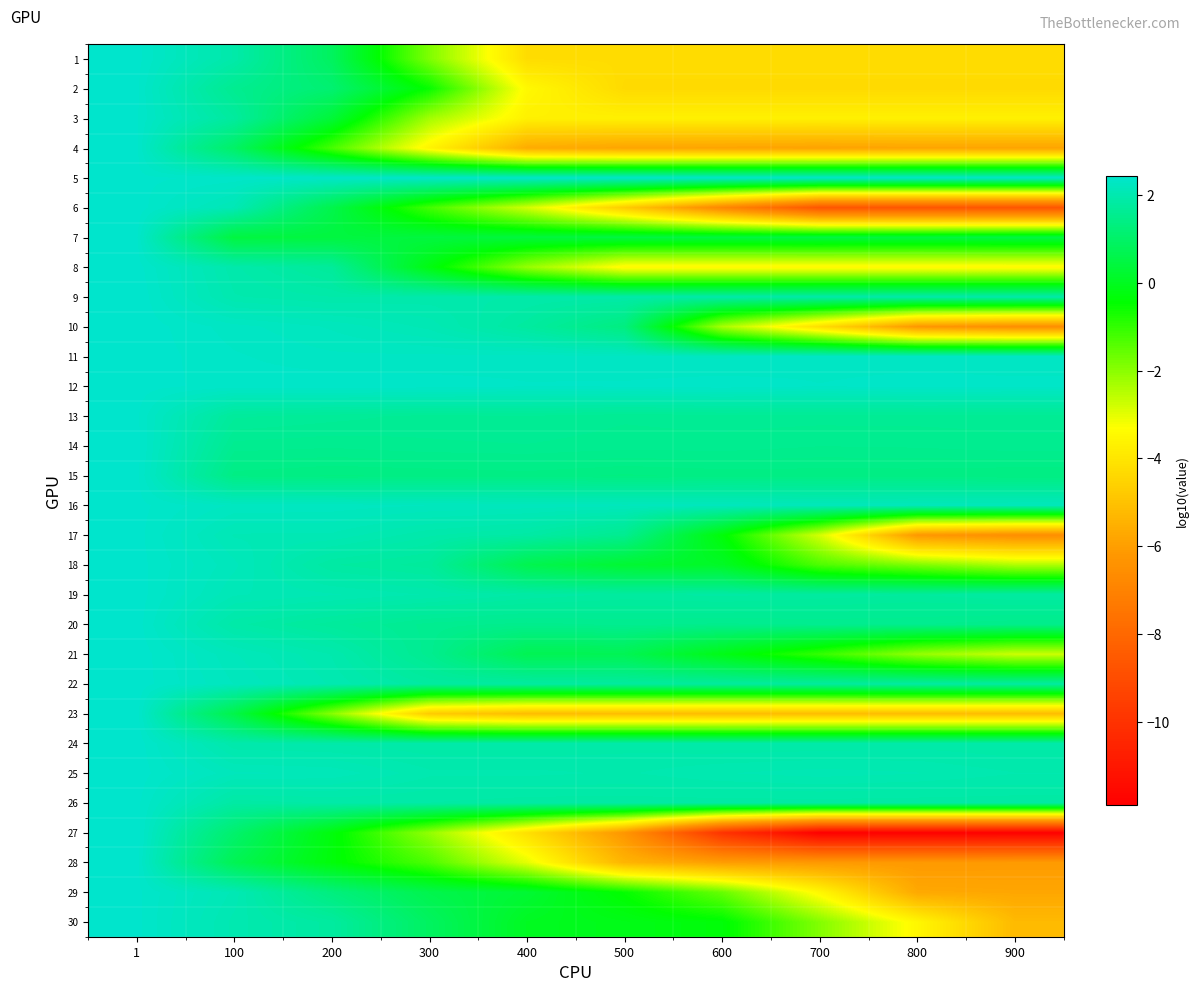

Reading left to right, transcribe all the data shown in this chart.

1: 1=2.4	100=1.9	200=0.9	300=-1.9	400=-4.2	500=-4.2	600=-4.2	700=-4.2	800=-4.2	900=-4.2
2: 1=2.4	100=1.6	200=1.1	300=-0.5	400=-3.5	500=-4.3	600=-4.3	700=-4.3	800=-4.3	900=-4.3
3: 1=2.4	100=1.8	200=0.3	300=-2.3	400=-3.7	500=-3.7	600=-3.7	700=-3.7	800=-3.7	900=-3.7
4: 1=2.4	100=1.0	200=-1.2	300=-3.6	400=-5.6	500=-5.8	600=-5.8	700=-5.9	800=-5.8	900=-5.8
5: 1=2.4	100=2.4	200=2.3	300=2.4	400=2.4	500=2.4	600=2.4	700=2.4	800=2.4	900=2.4
6: 1=2.4	100=2.1	200=0.6	300=-1.2	400=-2.8	500=-4.7	600=-6.8	700=-8.7	800=-8.7	900=-8.7
7: 1=2.4	100=0.4	200=0.4	300=0.4	400=0.4	500=0.5	600=0.4	700=0.5	800=0.4	900=0.5
8: 1=2.4	100=1.9	200=1.7	300=-0.2	400=-2.1	500=-3.5	600=-3.5	700=-3.5	800=-3.5	900=-3.5
9: 1=2.4	100=2.0	200=1.9	300=2.0	400=1.9	500=1.9	600=1.9	700=1.9	800=1.9	900=1.9
10: 1=2.4	100=2.3	200=2.2	300=2.1	400=1.8	500=1.3	600=-2.3	700=-4.2	800=-6.2	900=-6.5
11: 1=2.4	100=2.3	200=2.3	300=2.3	400=2.3	500=2.3	600=2.3	700=2.3	800=2.3	900=2.3
12: 1=2.4	100=2.4	200=2.4	300=2.4	400=2.3	500=2.3	600=2.4	700=2.3	800=2.4	900=2.3
13: 1=2.4	100=1.7	200=1.7	300=1.6	400=1.7	500=1.6	600=1.6	700=1.6	800=1.6	900=1.6
14: 1=2.4	100=1.6	200=1.6	300=1.6	400=1.6	500=1.6	600=1.6	700=1.5	800=1.6	900=1.6
15: 1=2.4	100=1.4	200=1.4	300=1.4	400=1.4	500=1.4	600=1.4	700=1.4	800=1.4	900=1.4
16: 1=2.4	100=2.3	200=2.3	300=2.2	400=2.2	500=2.2	600=2.2	700=2.1	800=2.2	900=2.2
17: 1=2.4	100=2.1	200=2.1	300=1.9	400=1.9	500=1.6	600=-0.3	700=-2.8	800=-6.2	900=-6.5
18: 1=2.4	100=2.2	200=1.8	300=1.7	400=0.7	500=0.3	600=0.1	700=-1.3	800=-1.9	900=-2.4
19: 1=2.4	100=2.1	200=2.1	300=2.0	400=1.9	500=1.8	600=1.8	700=1.8	800=1.8	900=1.8
20: 1=2.4	100=1.9	200=1.7	300=1.6	400=1.5	500=1.6	600=1.5	700=1.6	800=1.5	900=1.5
21: 1=2.4	100=2.2	200=2.0	300=1.6	400=0.7	500=0.7	600=-0.1	700=-1.0	800=-2.1	900=-2.7
22: 1=2.4	100=2.2	200=2.0	300=1.8	400=1.8	500=1.8	600=1.8	700=1.8	800=1.8	900=1.8
23: 1=2.4	100=0.6	200=-2.0	300=-4.7	400=-5.1	500=-5.1	600=-5.1	700=-5.1	800=-5.1	900=-5.1
24: 1=2.4	100=1.9	200=1.9	300=1.9	400=1.9	500=1.9	600=1.9	700=1.9	800=1.9	900=1.9
25: 1=2.4	100=2.2	200=2.1	300=2.0	400=2.0	500=2.0	600=2.0	700=2.1	800=2.1	900=2.0
26: 1=2.4	100=1.8	200=1.9	300=1.9	400=1.8	500=1.8	600=1.8	700=1.8	800=1.8	900=1.8
27: 1=2.4	100=1.1	200=-0.3	300=-2.1	400=-4.1	500=-6.3	600=-10.0	700=-11.9	800=-11.9	900=-11.9
28: 1=2.4	100=0.7	200=-0.3	300=-1.3	400=-3.0	500=-5.4	600=-6.0	700=-6.1	800=-6.2	900=-6.1
29: 1=2.4	100=2.1	200=1.3	300=0.6	400=0.3	500=-0.5	600=-1.6	700=-3.5	800=-5.7	900=-5.8
30: 1=2.4	100=2.0	200=1.8	300=0.9	400=0.0	500=-0.1	600=-0.3	700=-1.9	800=-3.5	900=-5.2